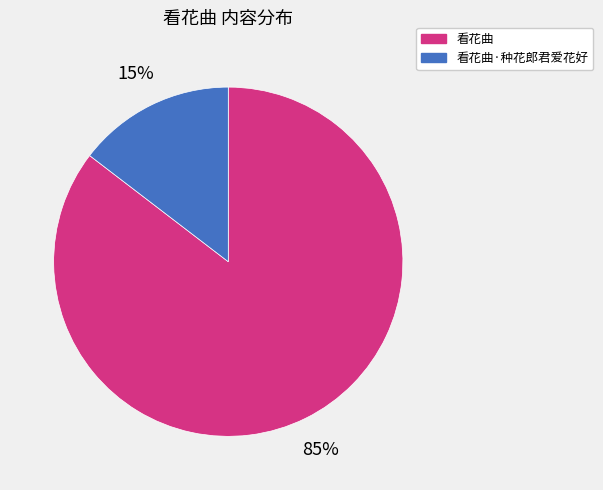

Is there any slice that represents more than half of the pie?

Yes